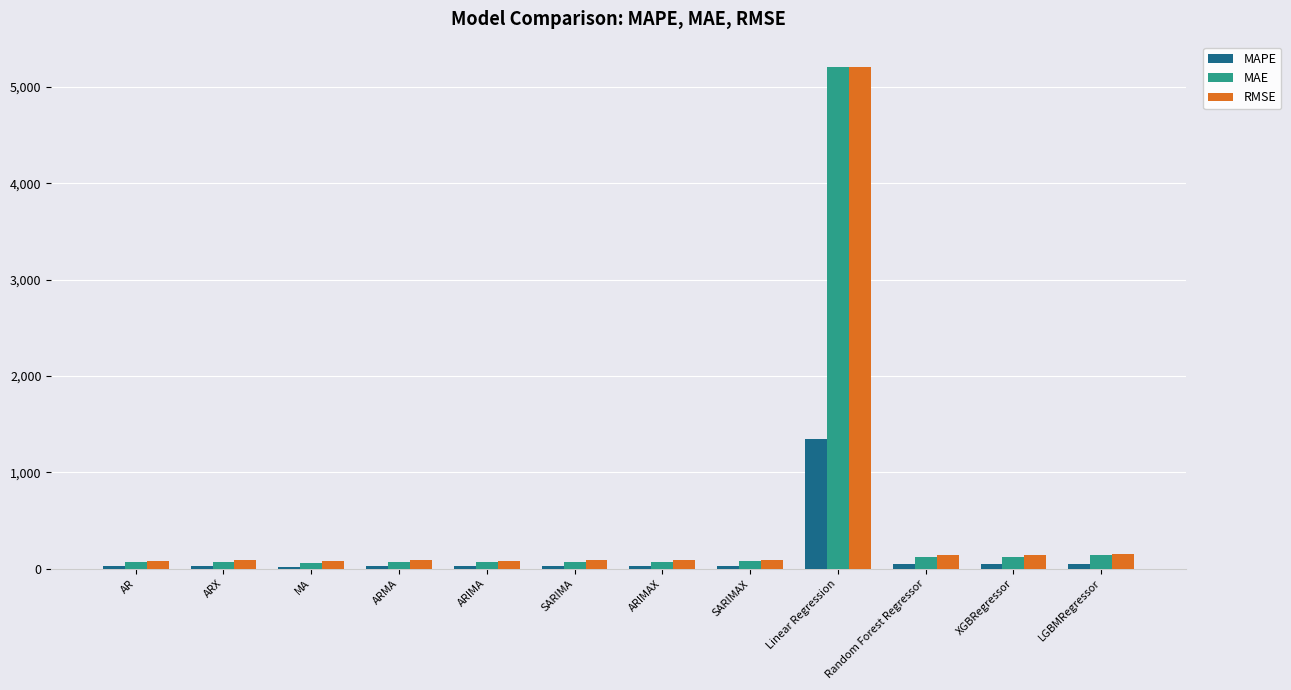

What is the average value of the RMSE series?

528.5